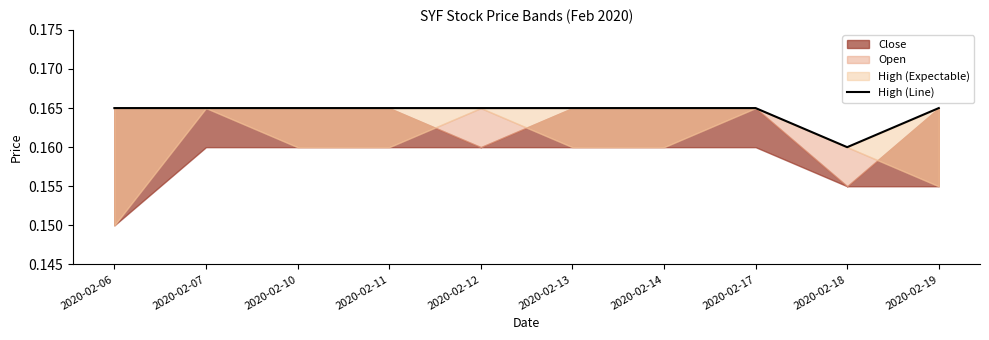

List the labels in order of value, largest first.

2020-02-06, 2020-02-07, 2020-02-10, 2020-02-11, 2020-02-12, 2020-02-13, 2020-02-14, 2020-02-17, 2020-02-19, 2020-02-18